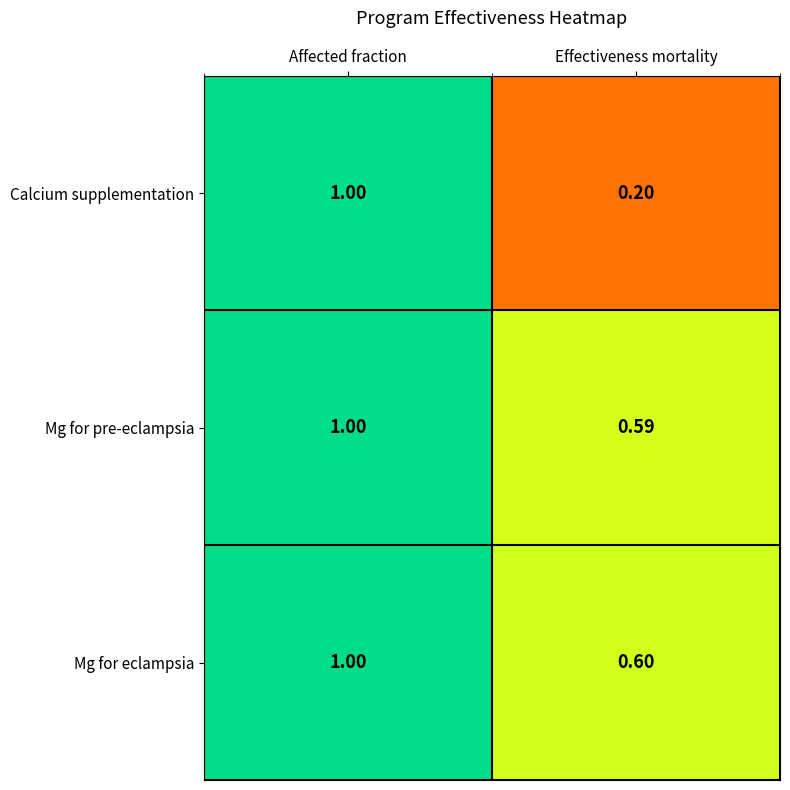

Which series has the largest total across all categories?

Mg for eclampsia